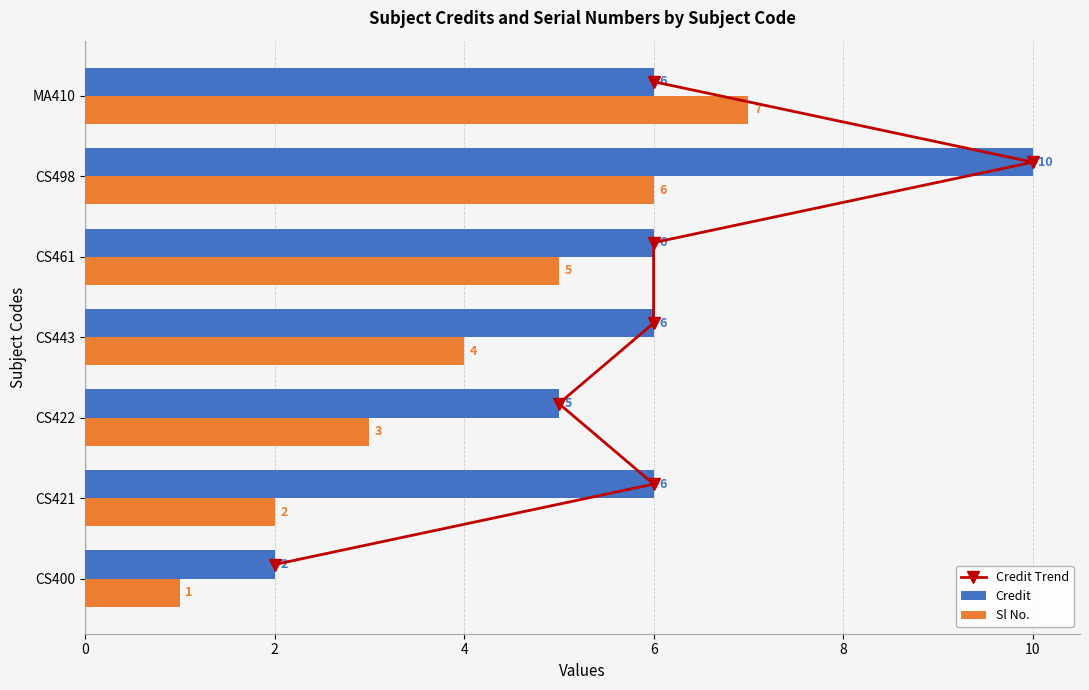

What is the difference between the maximum and minimum values in the Credit series?

8